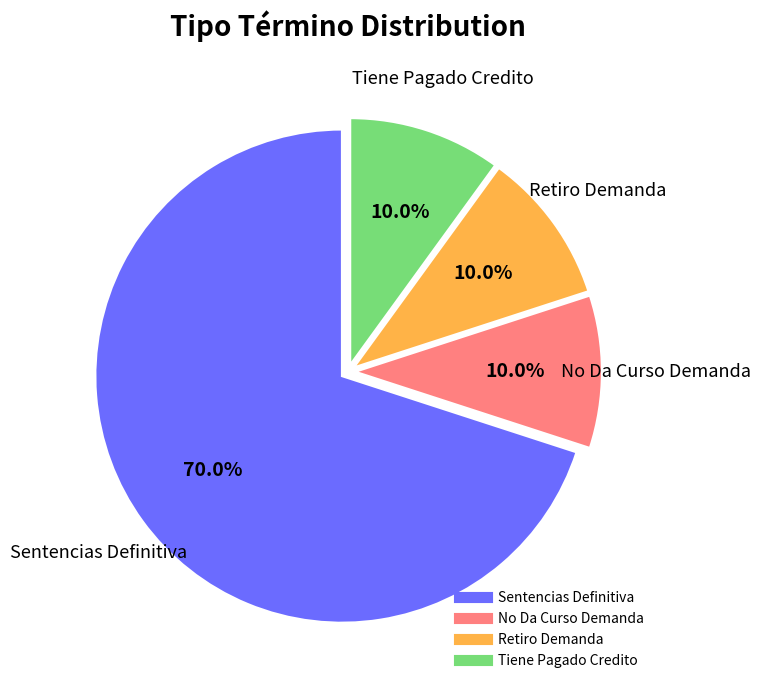

To the nearest percent, what portion does Retiro Demanda represent?

10%